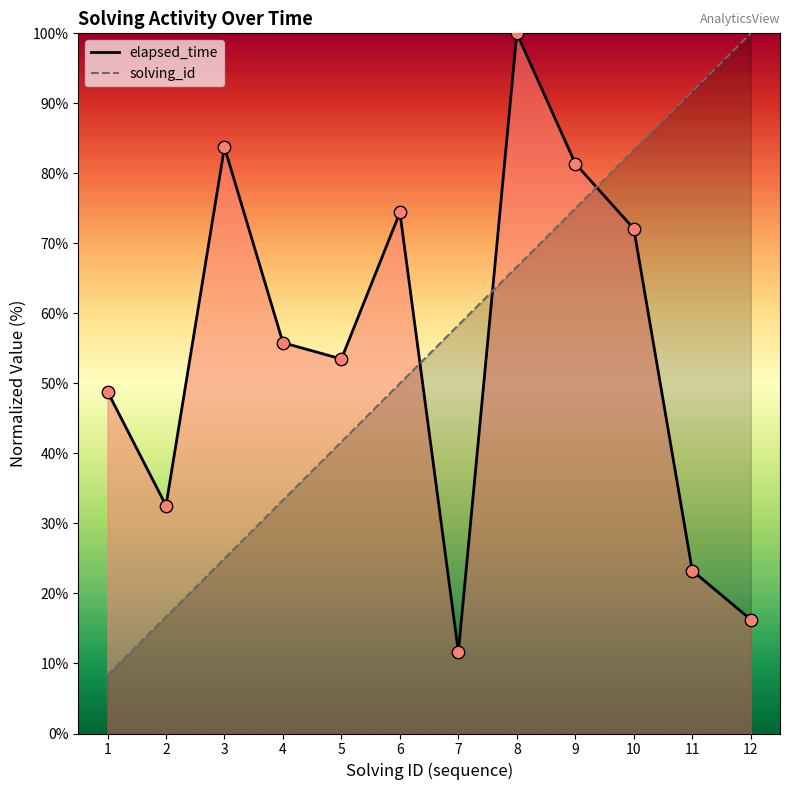

What are all the series names shown in the legend?

solving_id, elapsed_time